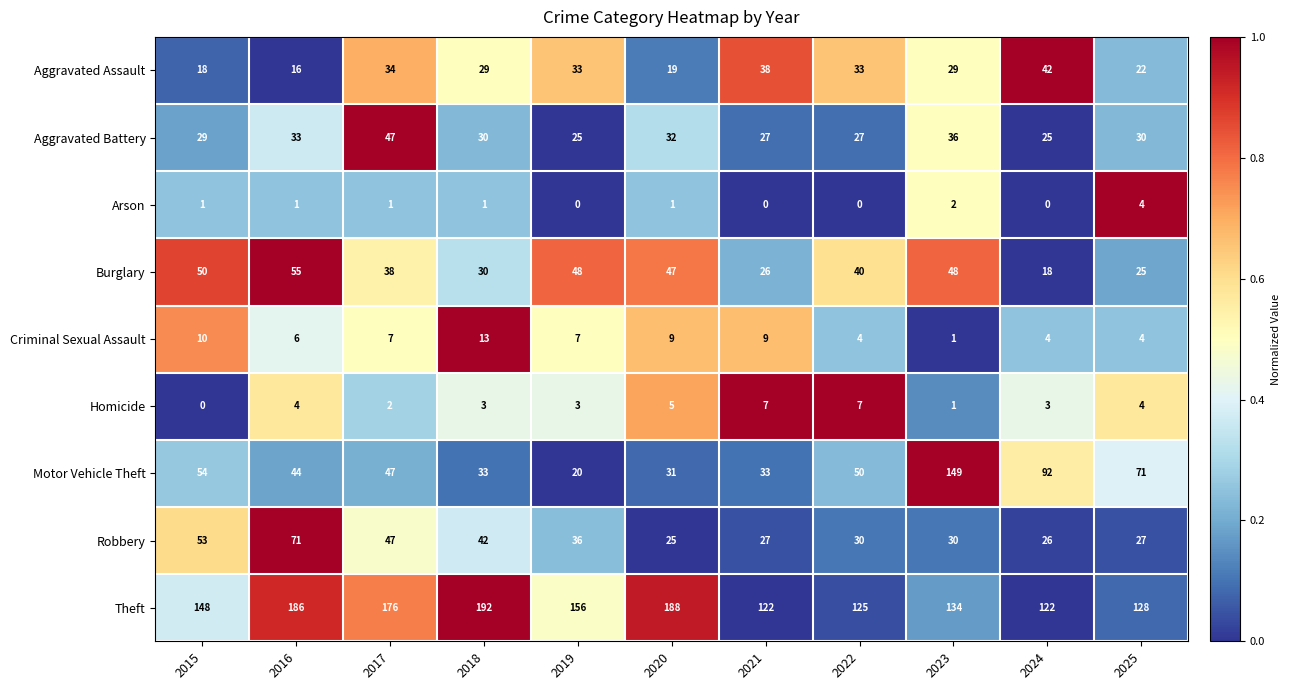

Is it true that Robbery equals 49 at 2023?

False